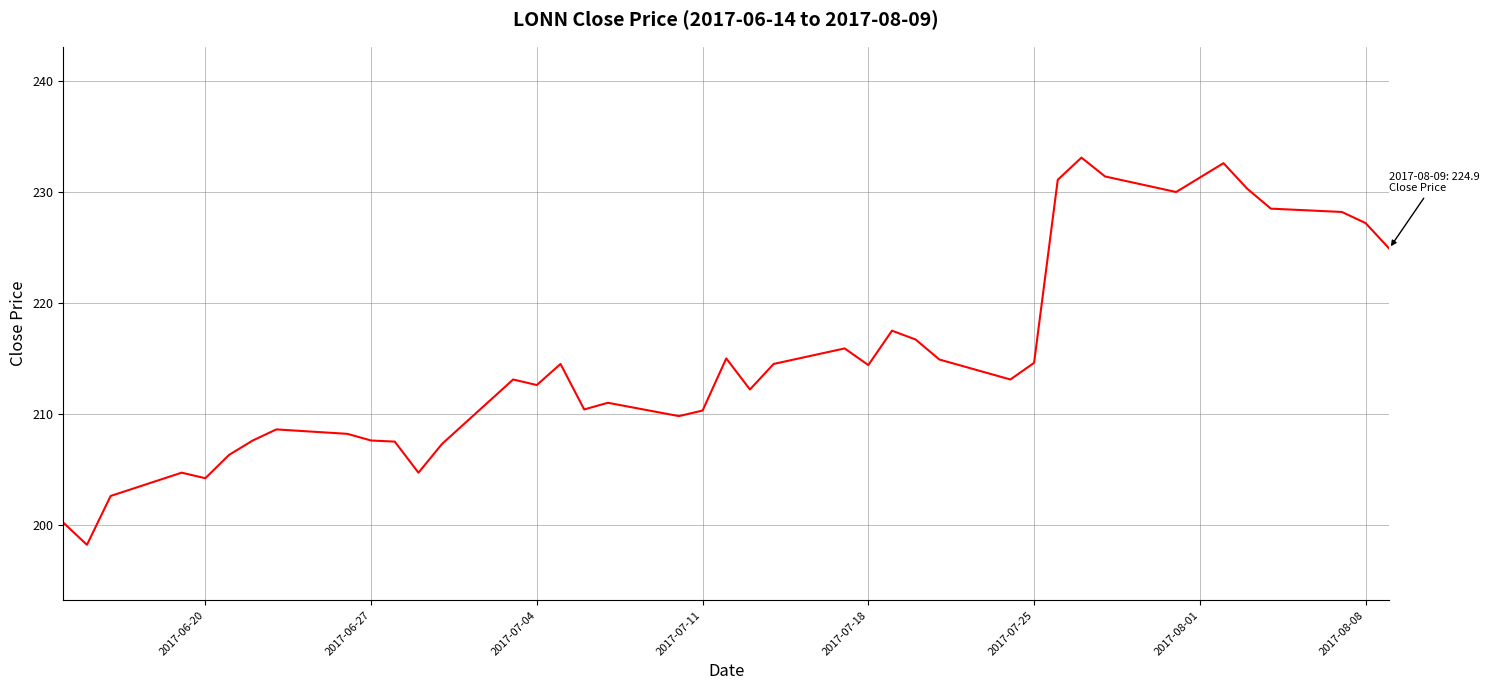

Is this an area chart (filled region under the line)?

No